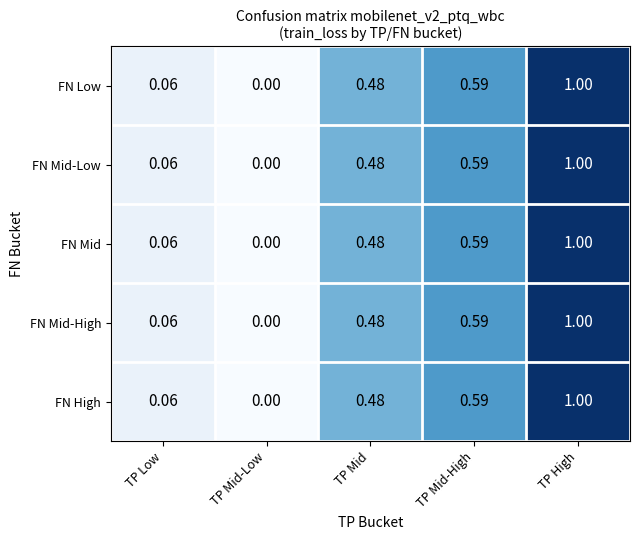

Count the number of categories in the chart.

5